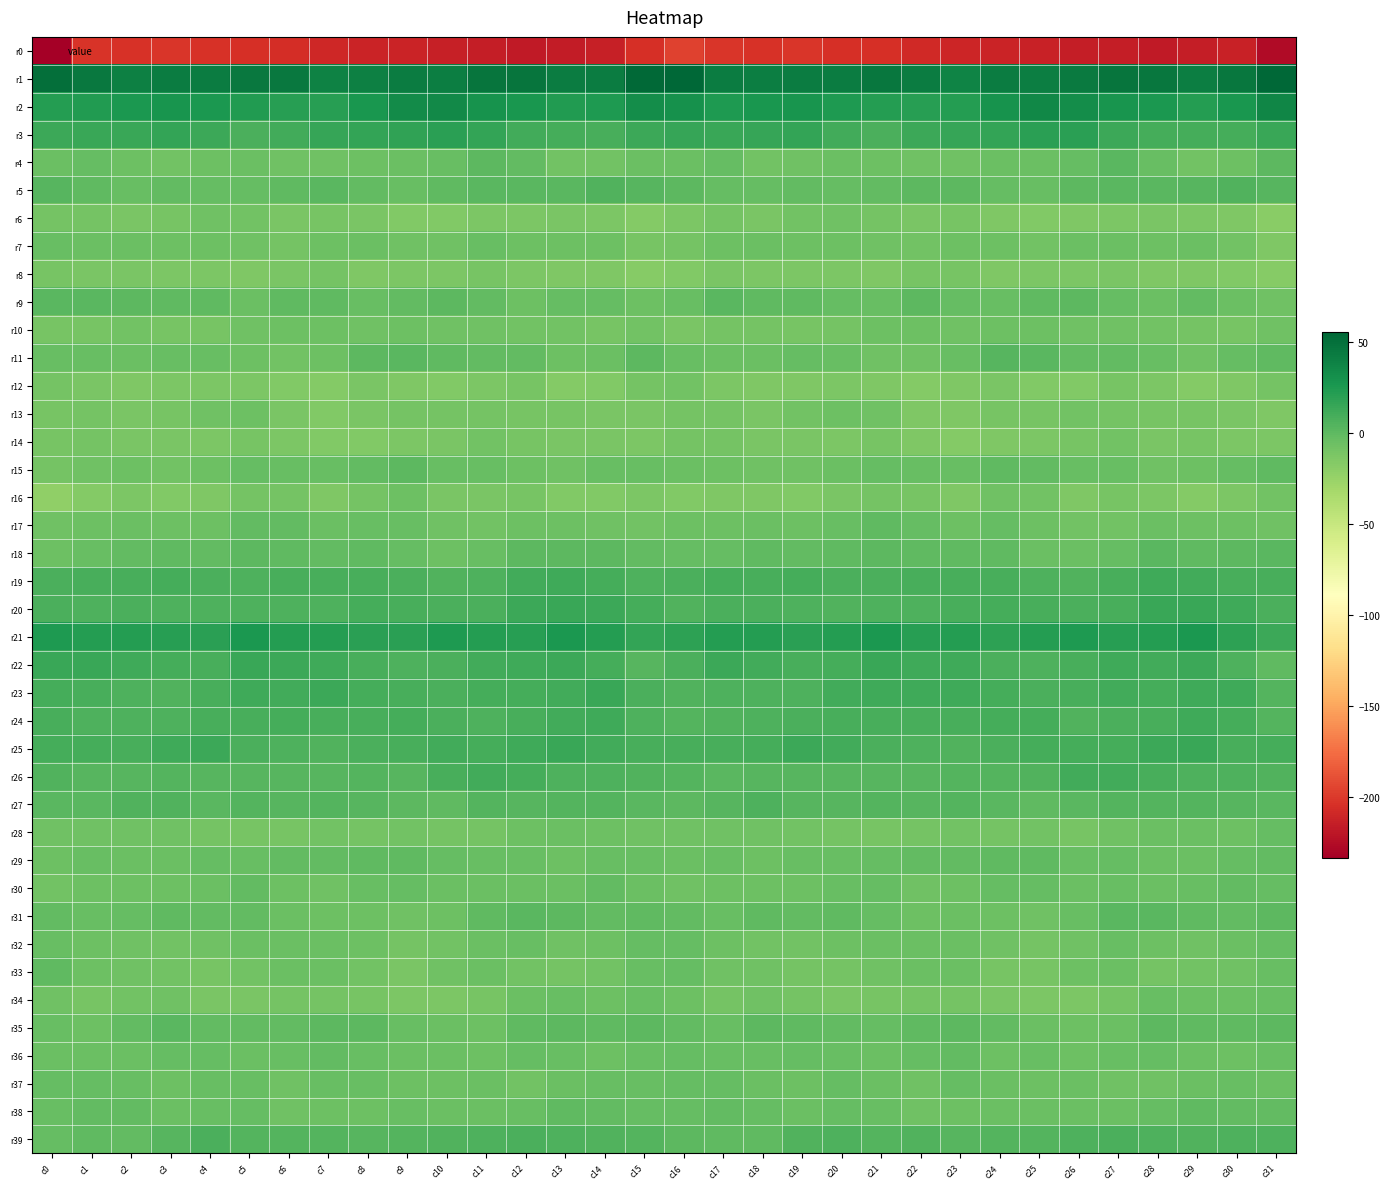

Which category has the lowest value across all series?

c0